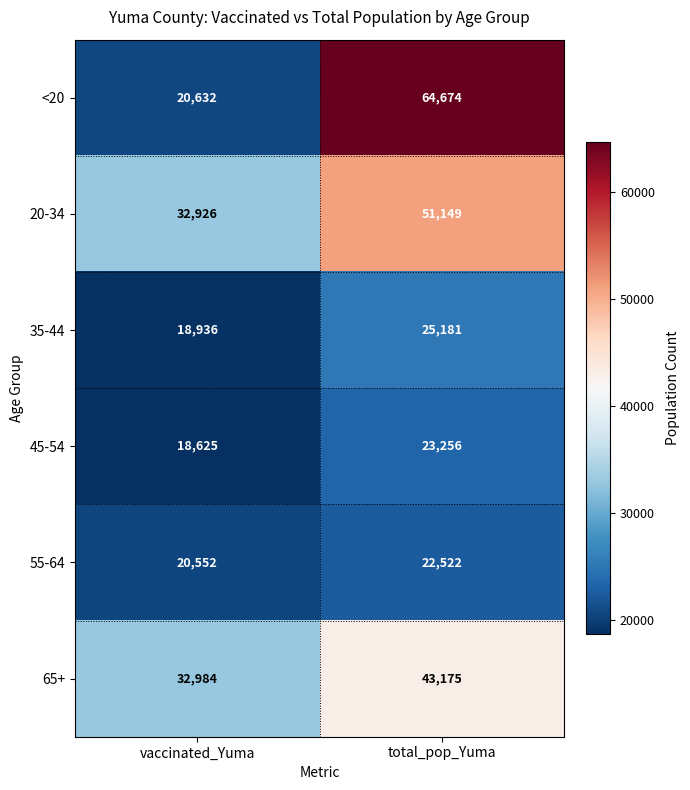

Reading left to right, extract all data points from this chart.

<20: vaccinated_Yuma=20632	total_pop_Yuma=64674
20-34: vaccinated_Yuma=32926	total_pop_Yuma=51149
35-44: vaccinated_Yuma=18936	total_pop_Yuma=25181
45-54: vaccinated_Yuma=18625	total_pop_Yuma=23256
55-64: vaccinated_Yuma=20552	total_pop_Yuma=22522
65+: vaccinated_Yuma=32984	total_pop_Yuma=43175